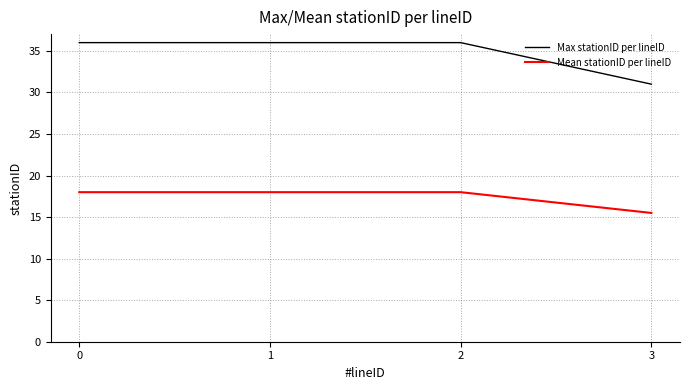

True or false: Max stationID per lineID has more than 1 points higher than both neighbors.

False